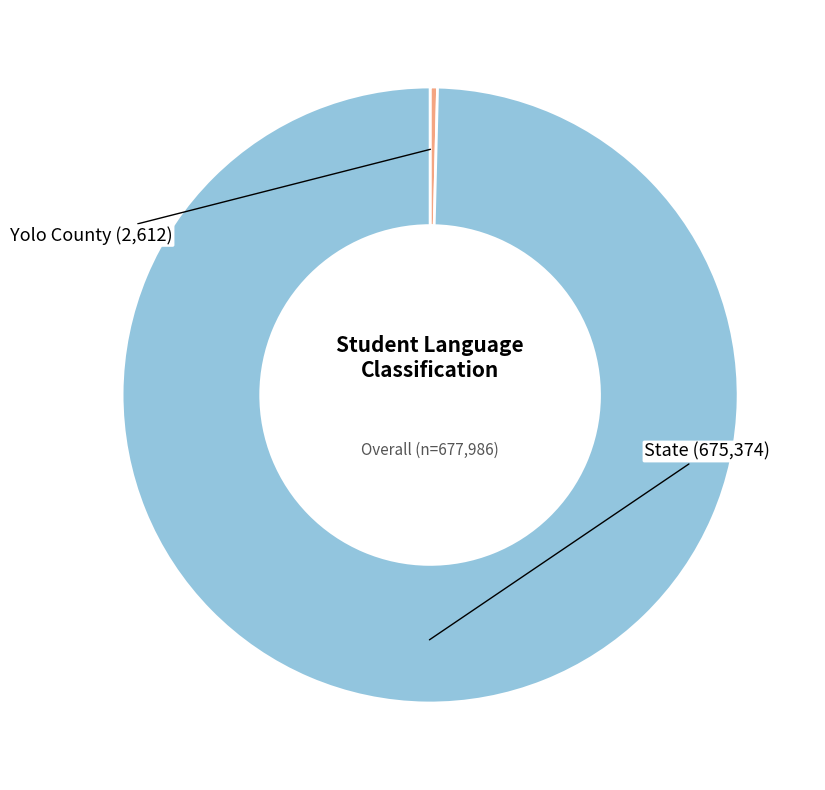

Is there any slice that represents more than half of the pie?

Yes